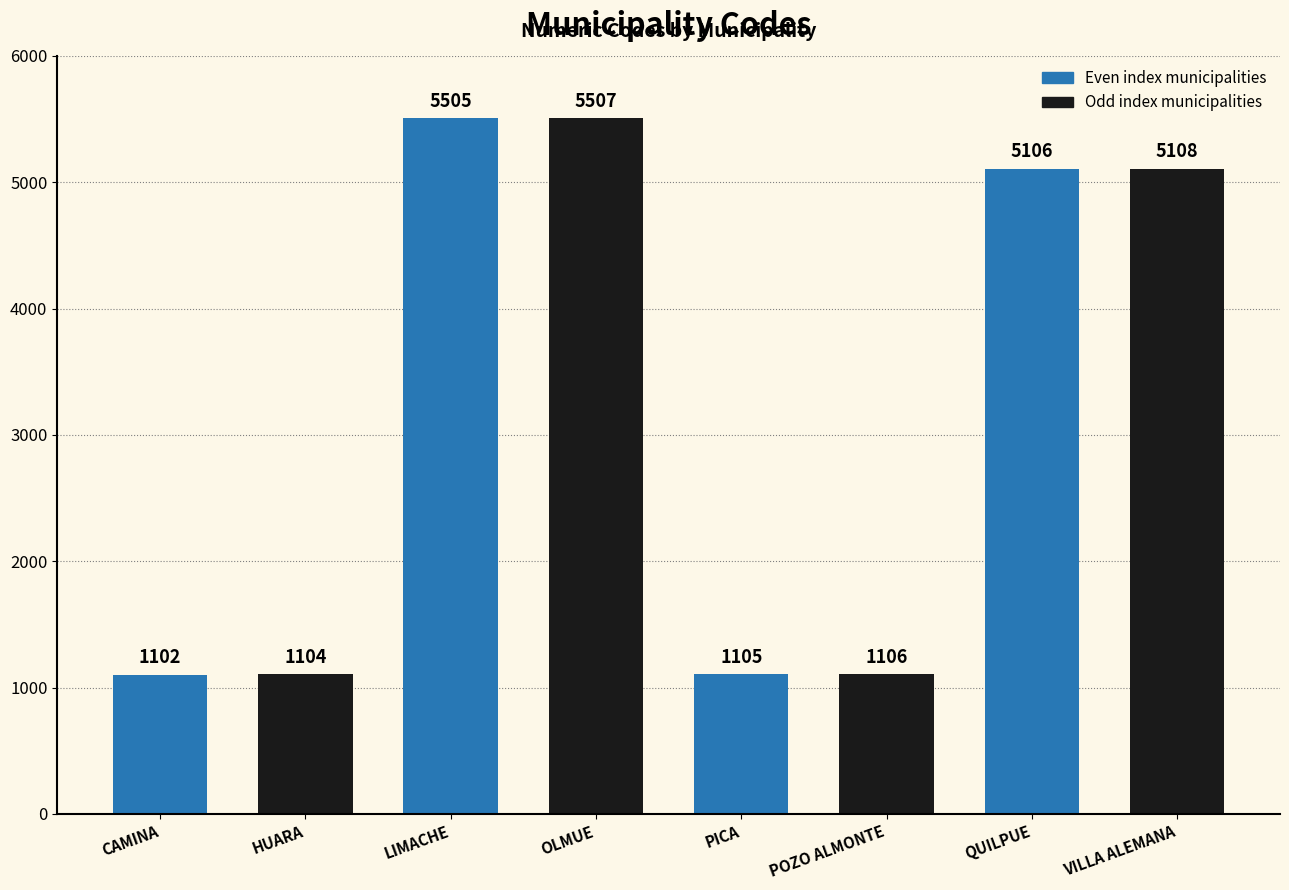

What is the label of the 6th bar from the left?

POZO ALMONTE